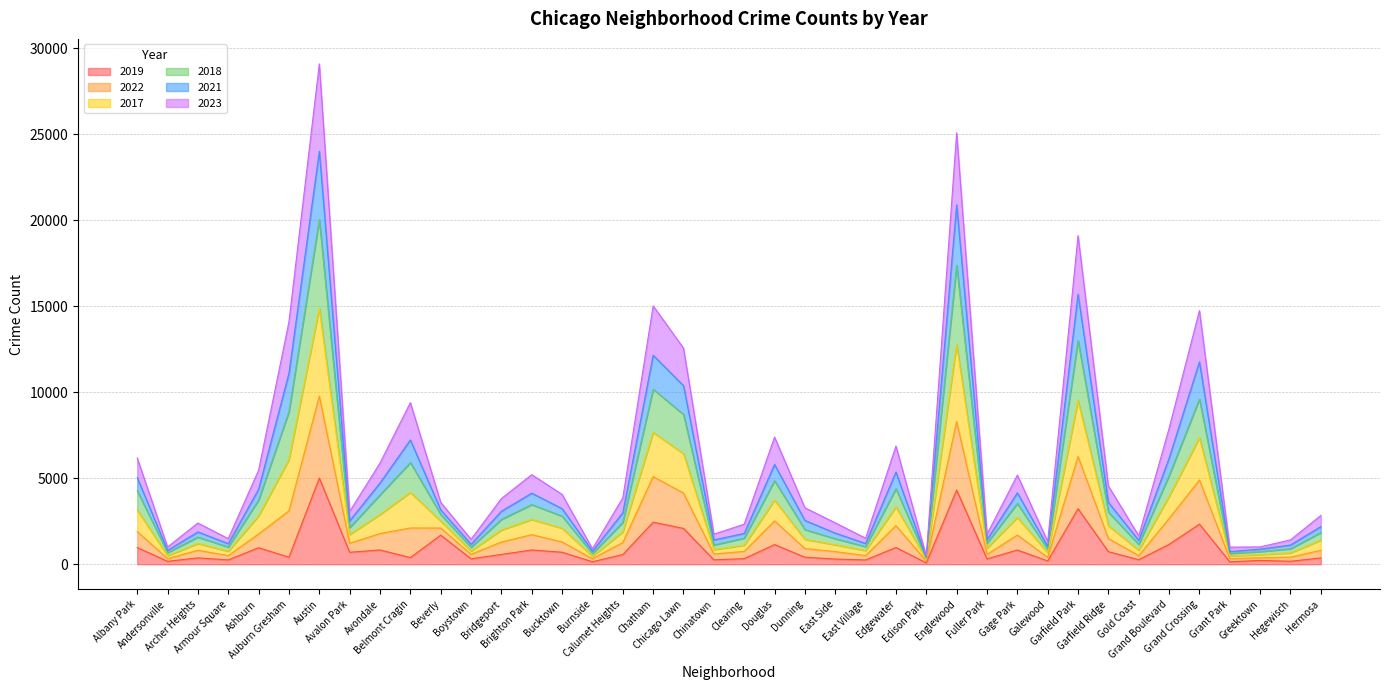

True or false: 2021 has more than 2 interior local peaks.

True